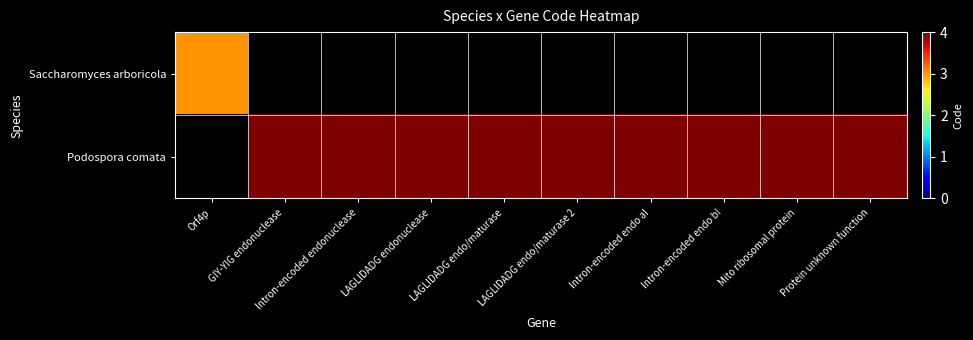

At how many categories does at least one series exceed 3?

9